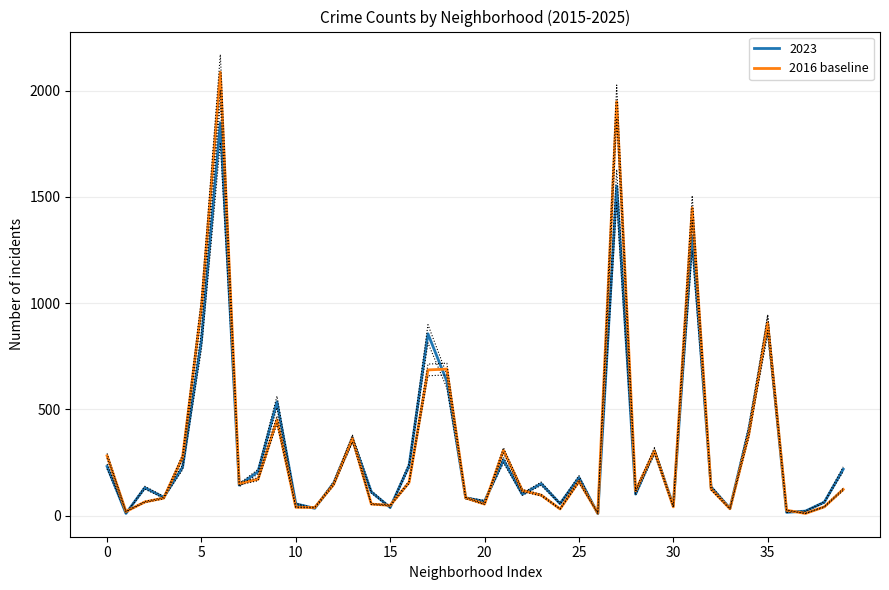

How many lines are shown in the chart?

1